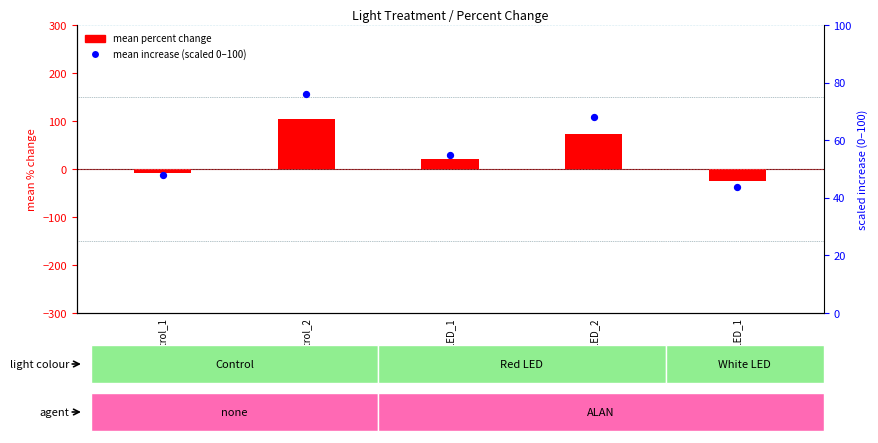

At which category is the sum across all series the highest?

Control_2